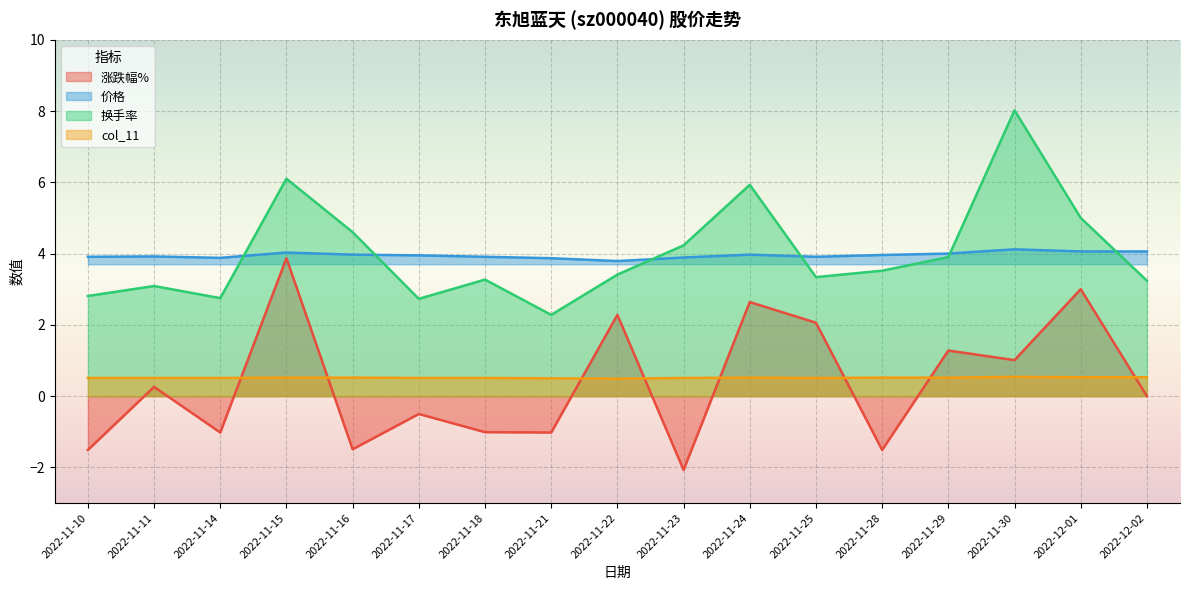

What are all the series names shown in the legend?

涨跌幅%, 价格, 换手率, col_11